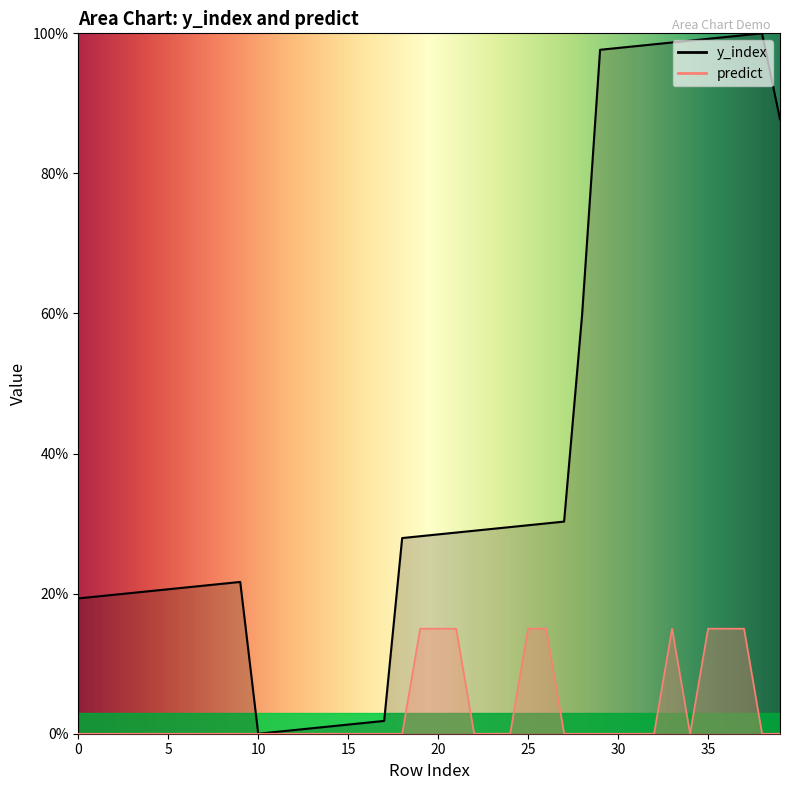

How many interior local valleys does the predict series have?

1